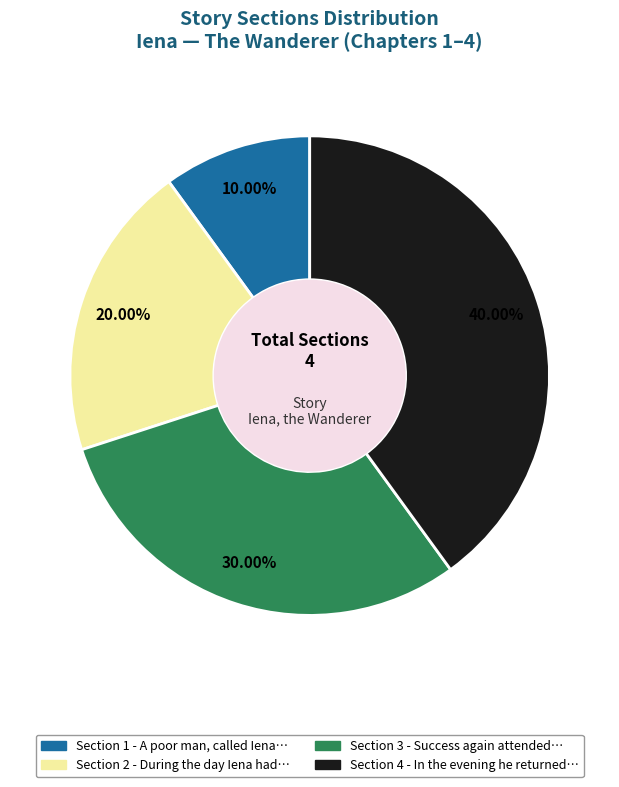

What percentage do Section 2 and Section 4 together represent?

60.0%